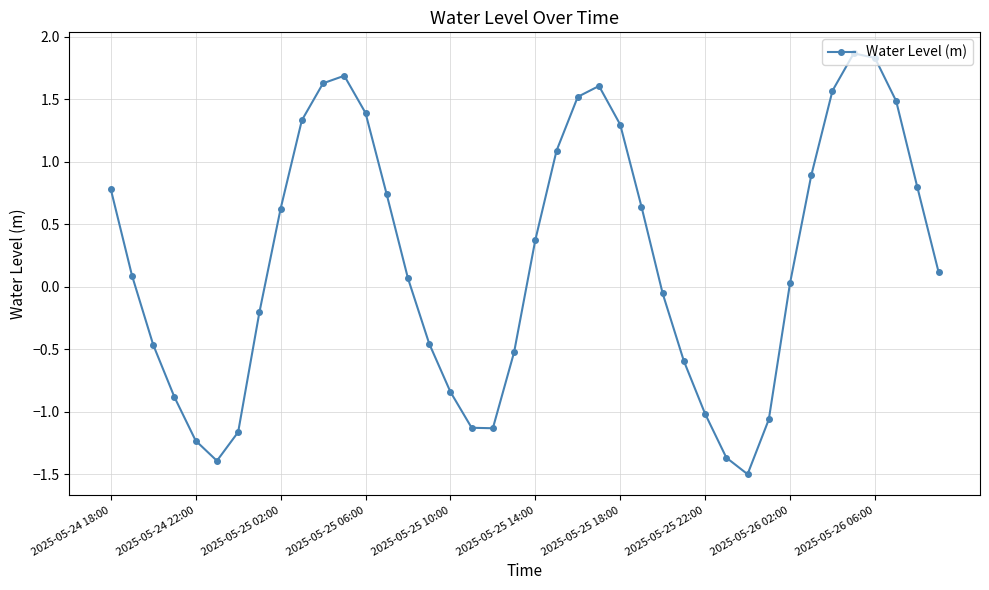

What is the minimum value shown in the chart?

-1.5